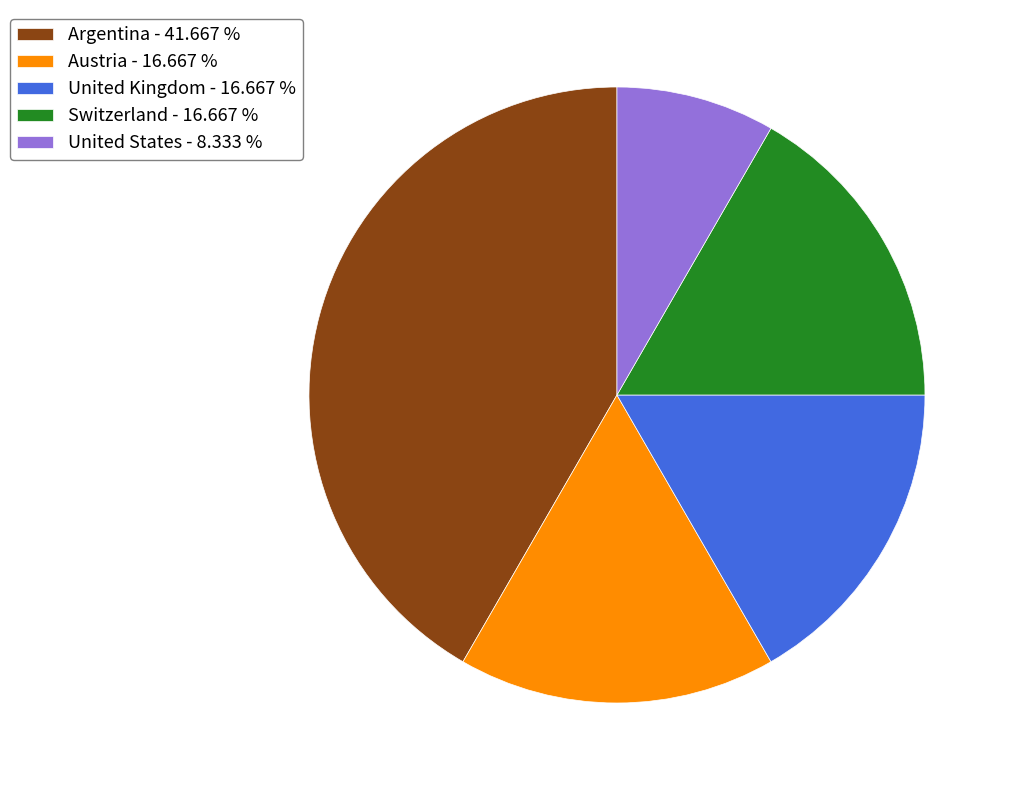

What is the smallest slice in the pie chart?

United States